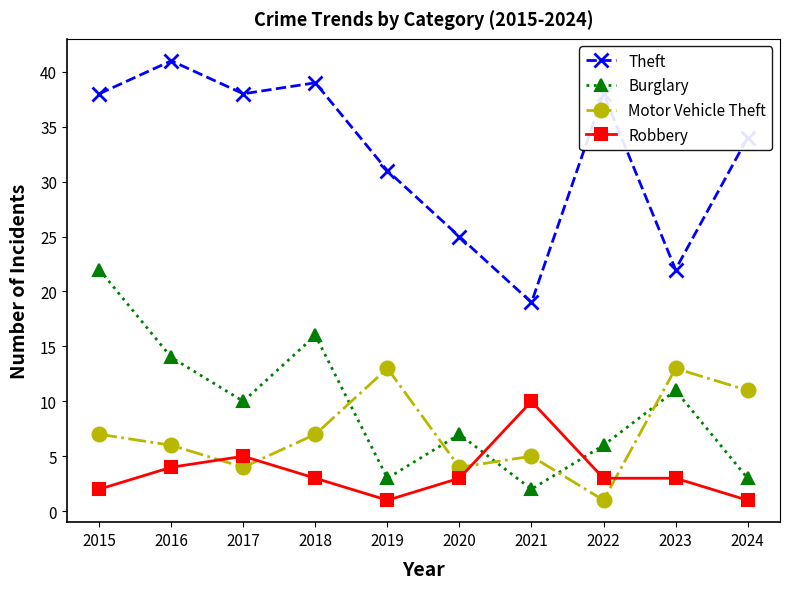

Where is the first local minimum for Motor Vehicle Theft?

2017